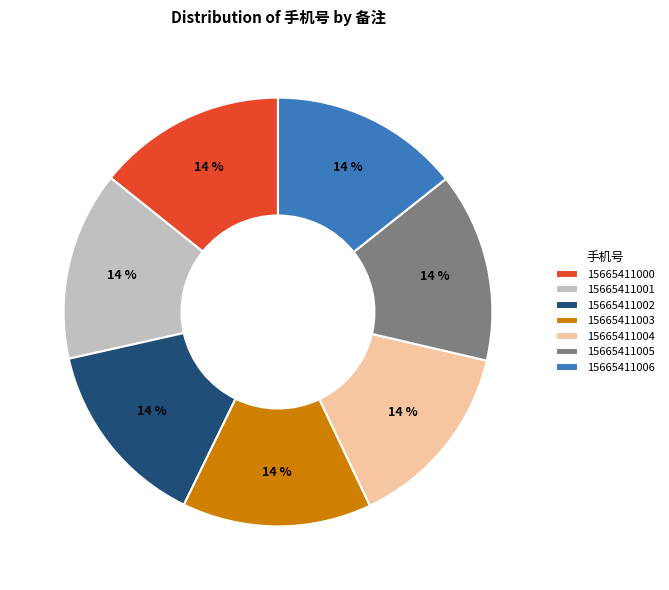

Count the number of slices in the pie.

7